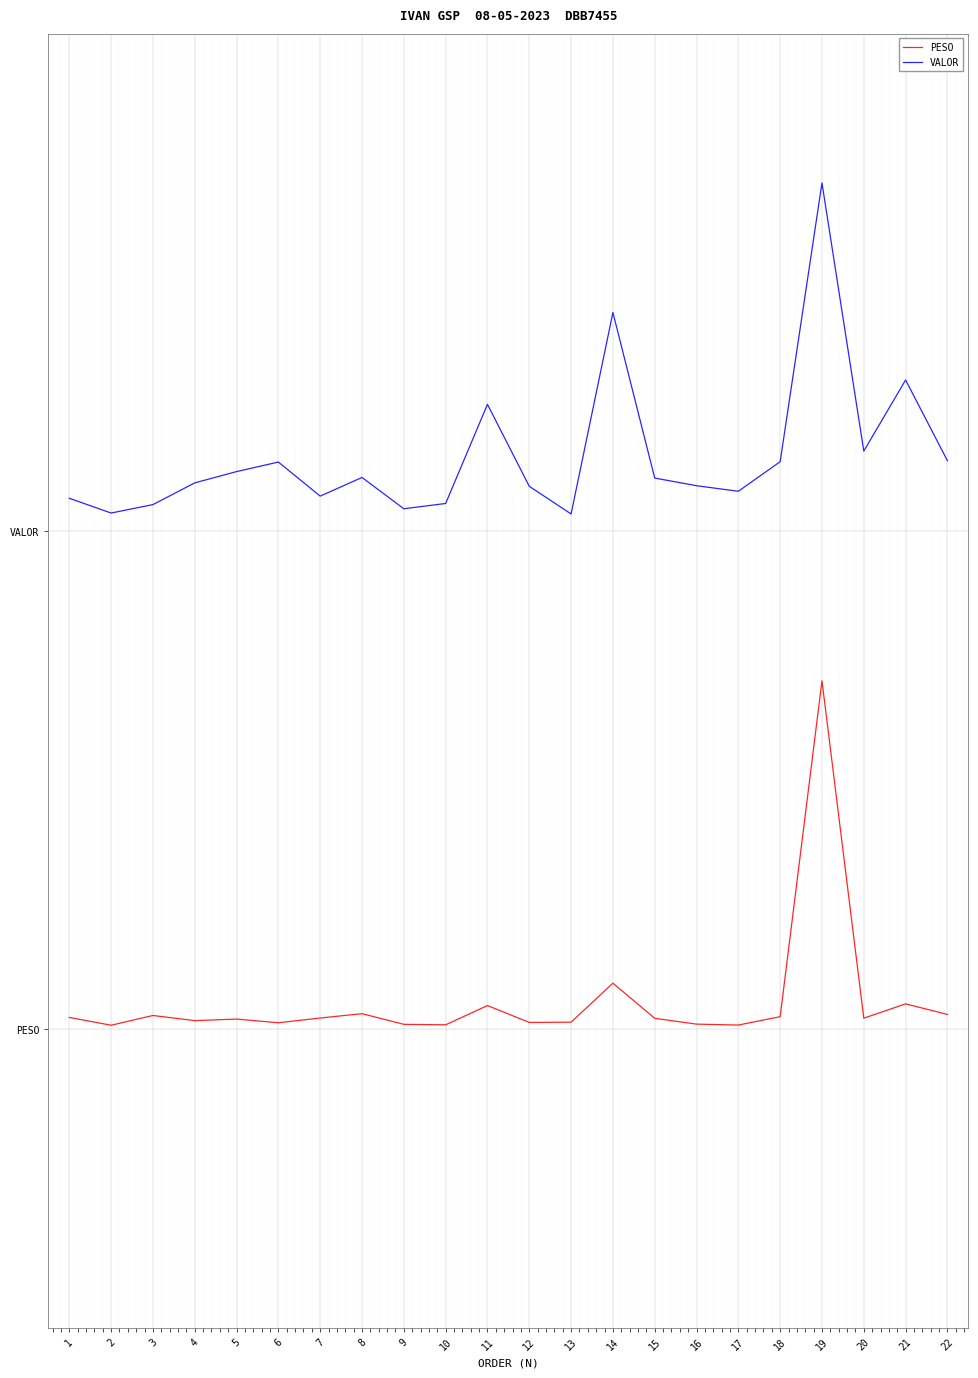

Does the chart have visible grid lines?

Yes